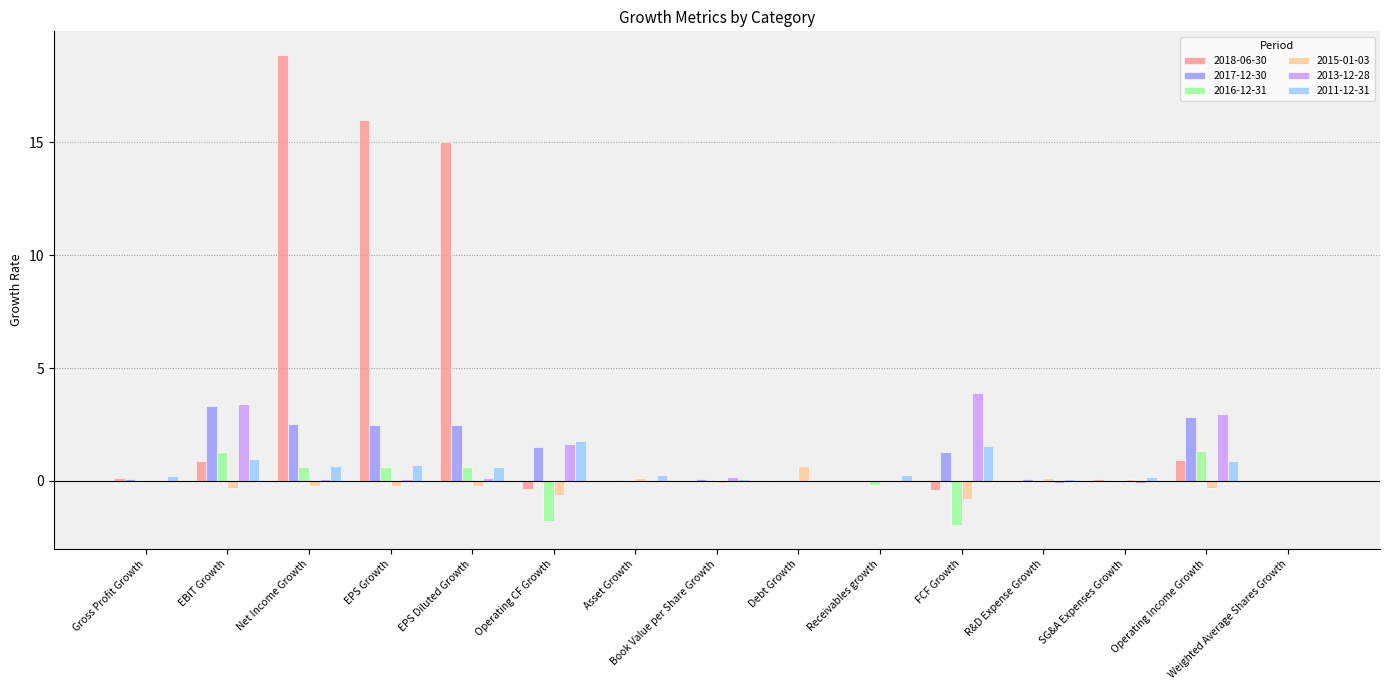

Which series has the widest spread of values?

2018-06-30